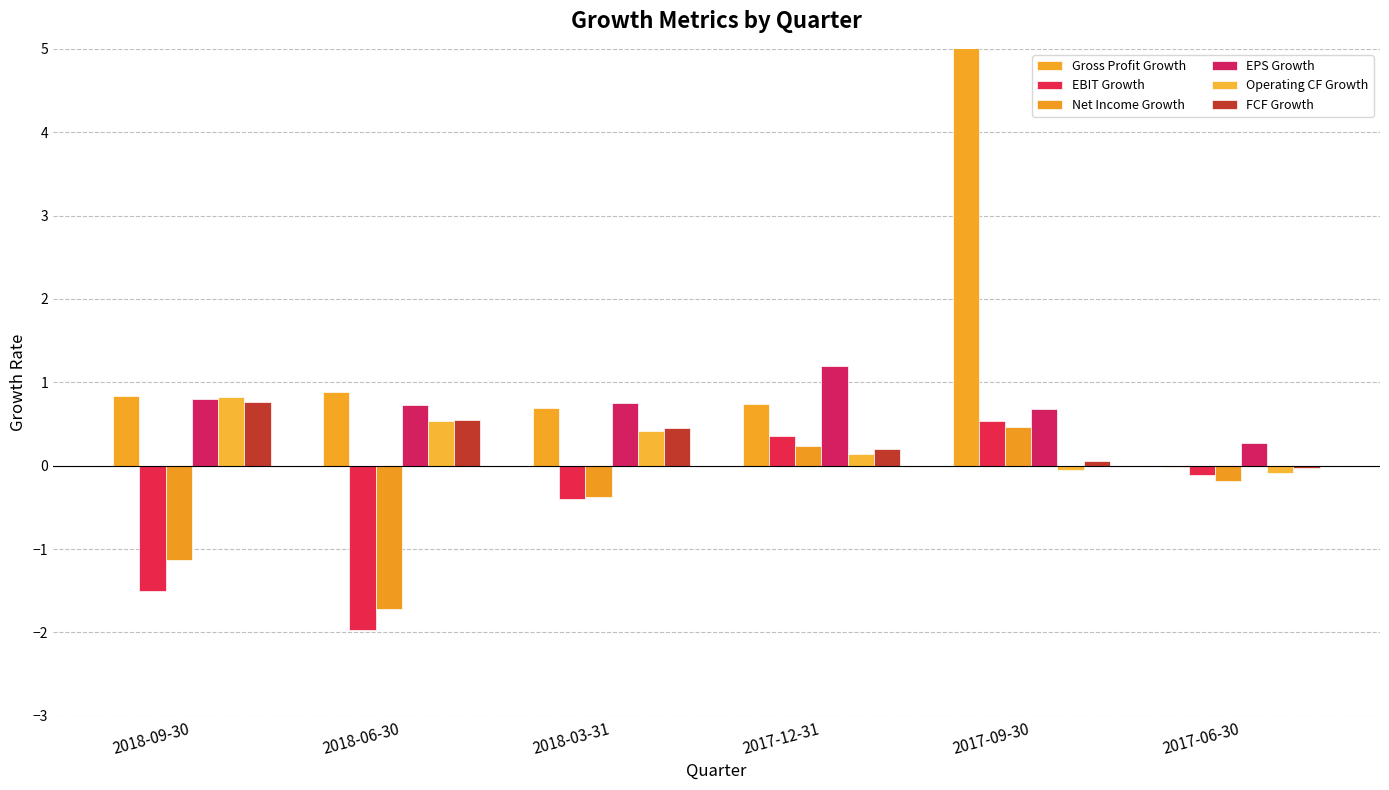

Reading left to right, extract all data points from this chart.

Gross Profit Growth: 2018-09-30=0.8	2018-06-30=0.9	2018-03-31=0.7	2017-12-31=0.7	2017-09-30=8.5	2017-06-30=-0.0
EBIT Growth: 2018-09-30=-1.5	2018-06-30=-2.0	2018-03-31=-0.4	2017-12-31=0.4	2017-09-30=0.5	2017-06-30=-0.1
Net Income Growth: 2018-09-30=-1.1	2018-06-30=-1.7	2018-03-31=-0.4	2017-12-31=0.2	2017-09-30=0.5	2017-06-30=-0.2
EPS Growth: 2018-09-30=0.8	2018-06-30=0.7	2018-03-31=0.8	2017-12-31=1.2	2017-09-30=0.7	2017-06-30=0.3
Operating CF Growth: 2018-09-30=0.8	2018-06-30=0.5	2018-03-31=0.4	2017-12-31=0.1	2017-09-30=-0.0	2017-06-30=-0.1
FCF Growth: 2018-09-30=0.8	2018-06-30=0.5	2018-03-31=0.5	2017-12-31=0.2	2017-09-30=0.1	2017-06-30=-0.0